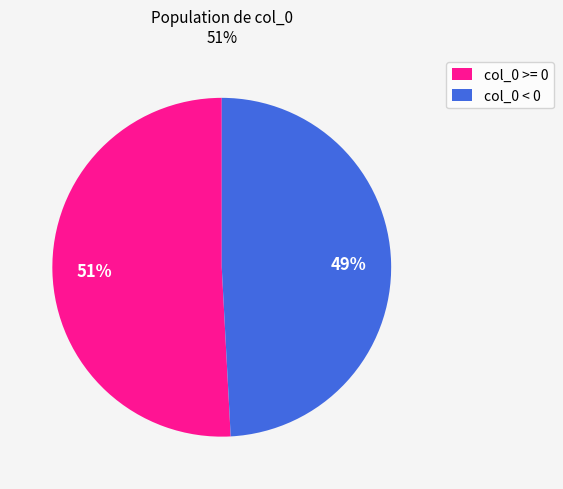

To the nearest percent, what is the average slice percentage?

50%